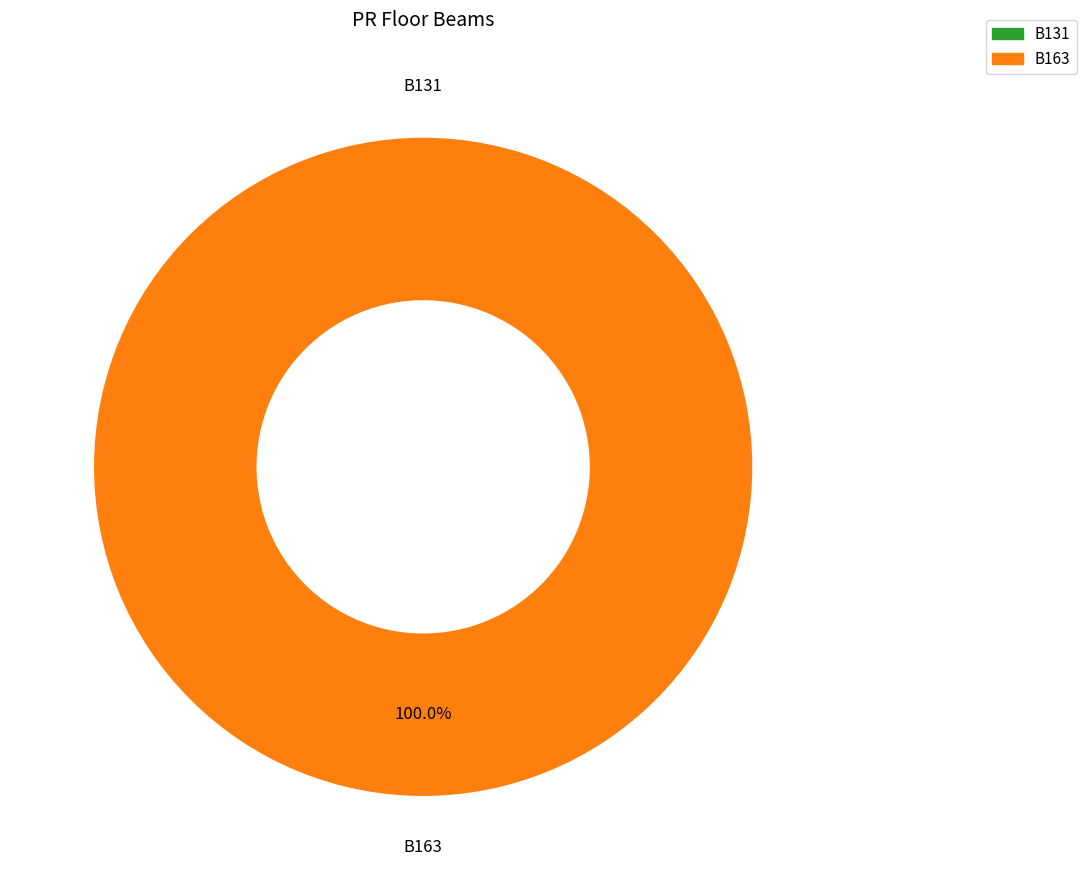

Which slice is the smallest?

B131